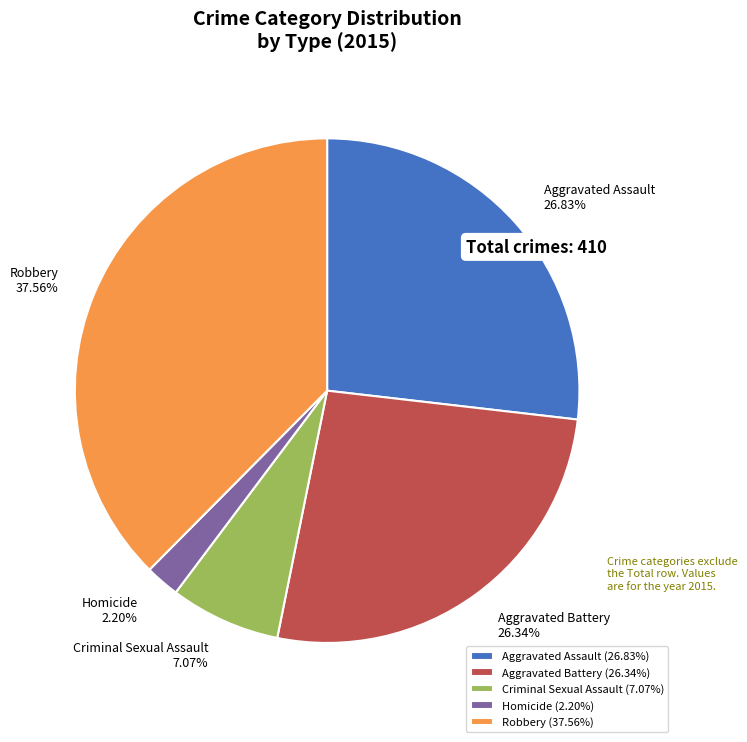

What is the largest slice in the pie chart?

Robbery